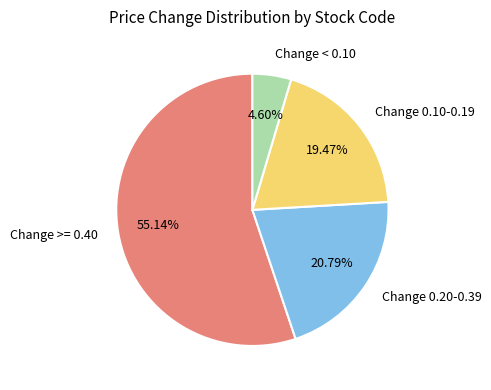

Between Change < 0.10 and Change 0.10-0.19, which is larger?

Change 0.10-0.19